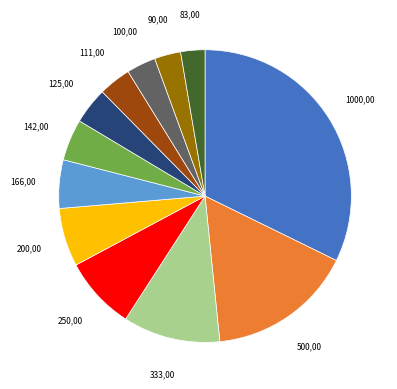

Do 90 and 100 together represent more than half of the pie?

No